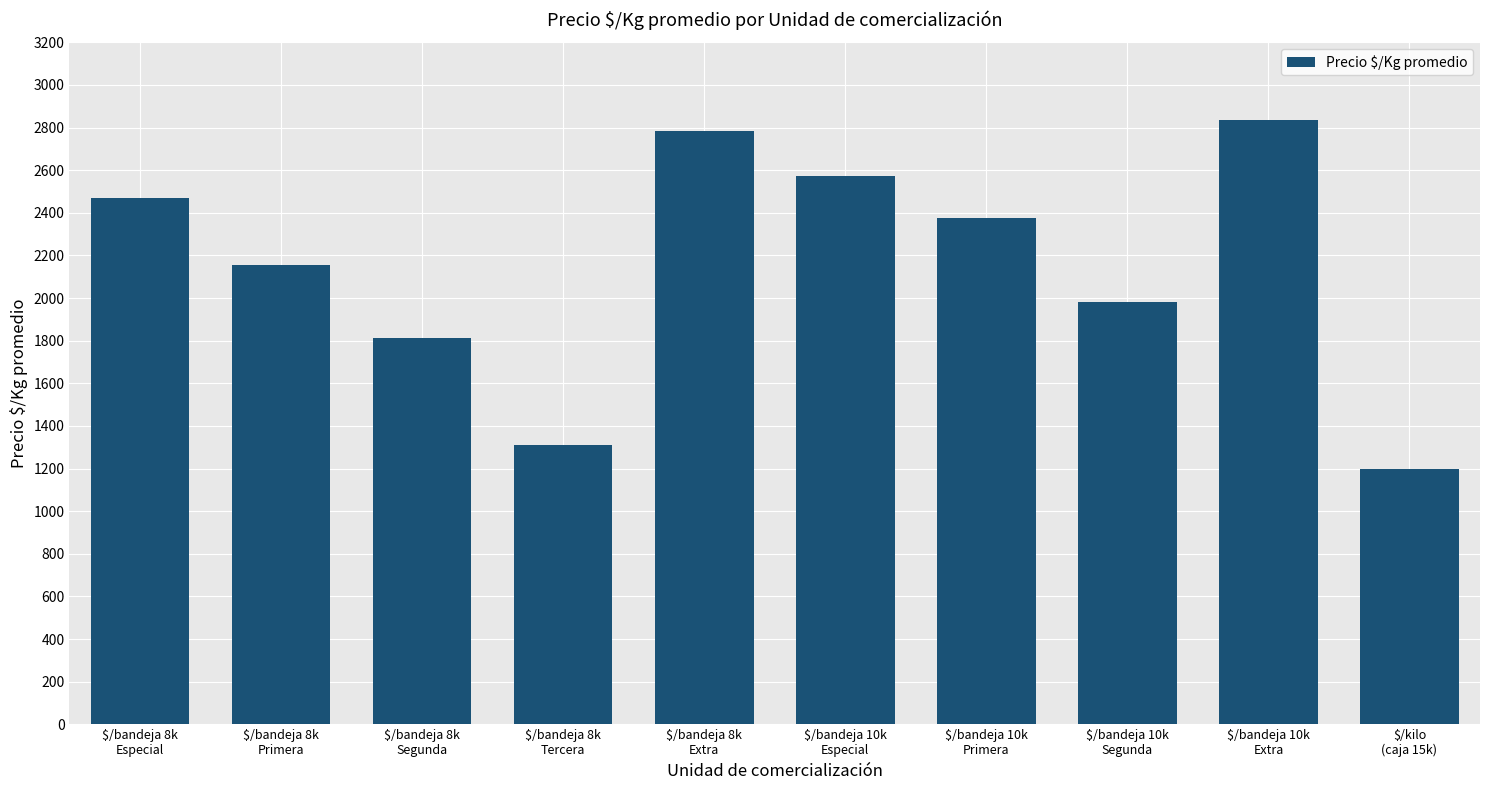

True or false: the data shows 2849.6 at $/bandeja 10k
Segunda.

False